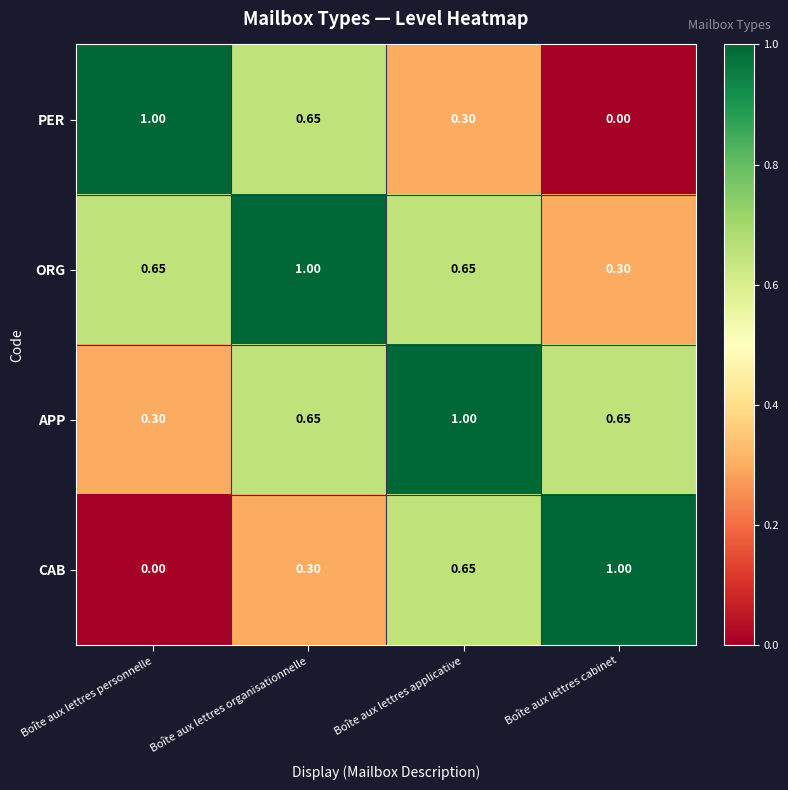

At which label does APP reach its minimum?

Boîte aux lettres personnelle